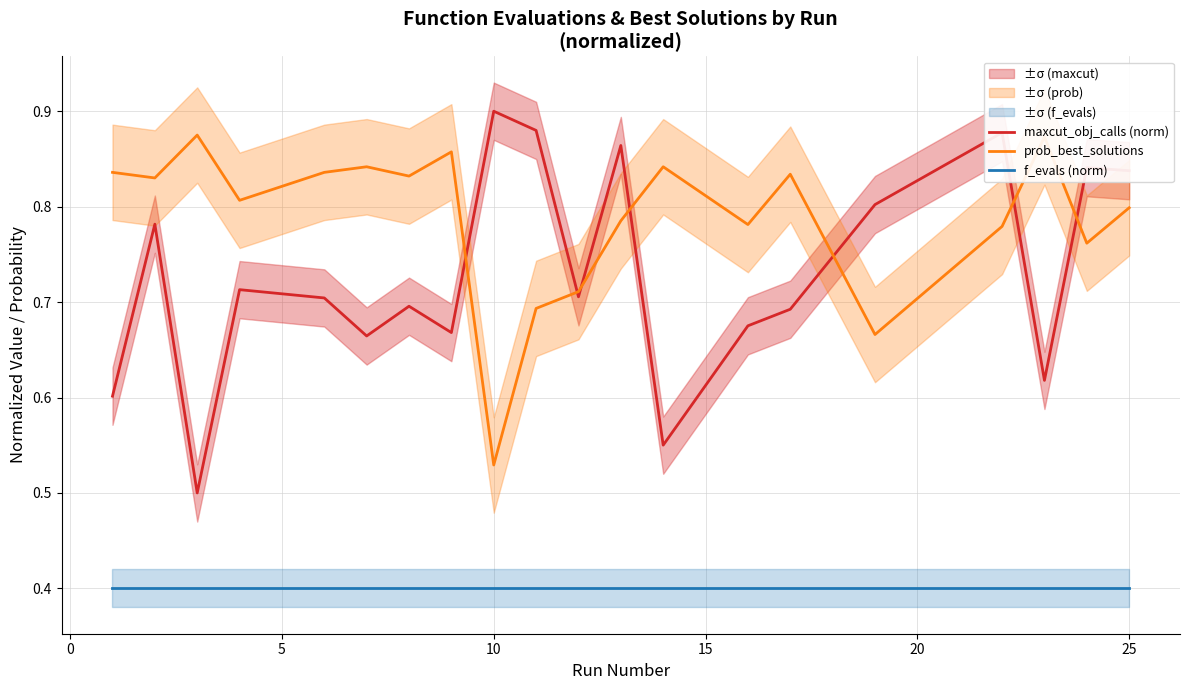

Which category has the highest value in the maxcut_obj_calls (norm) series?

10